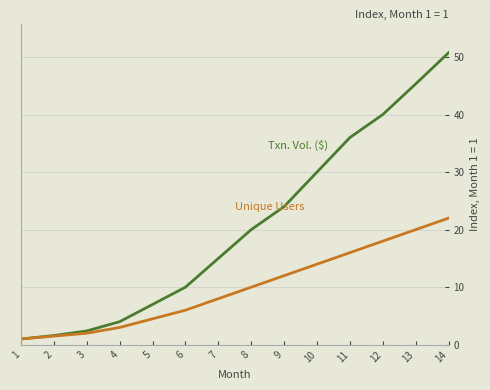

What is the greatest value displayed?

50.7